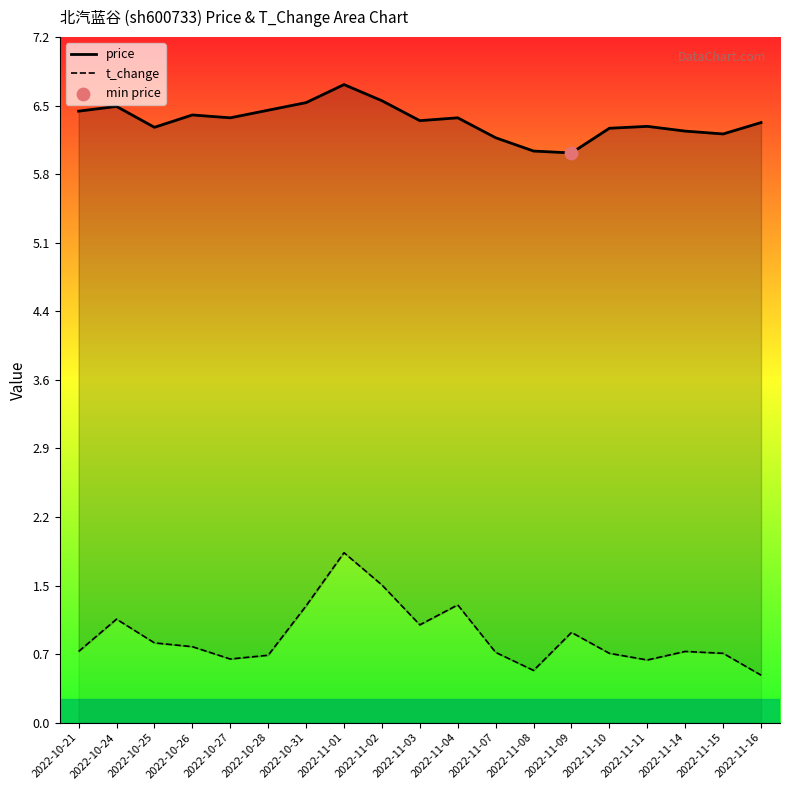

What are all the series names shown in the legend?

price, t_change